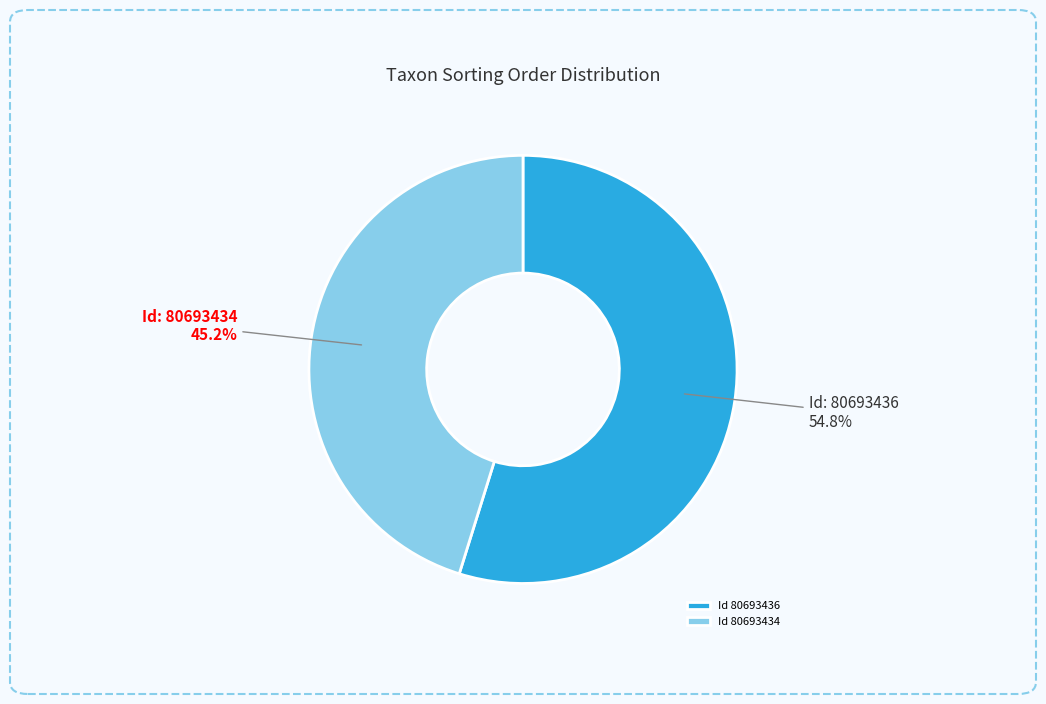

What portion of the pie excludes Id 80693434?

54.8%